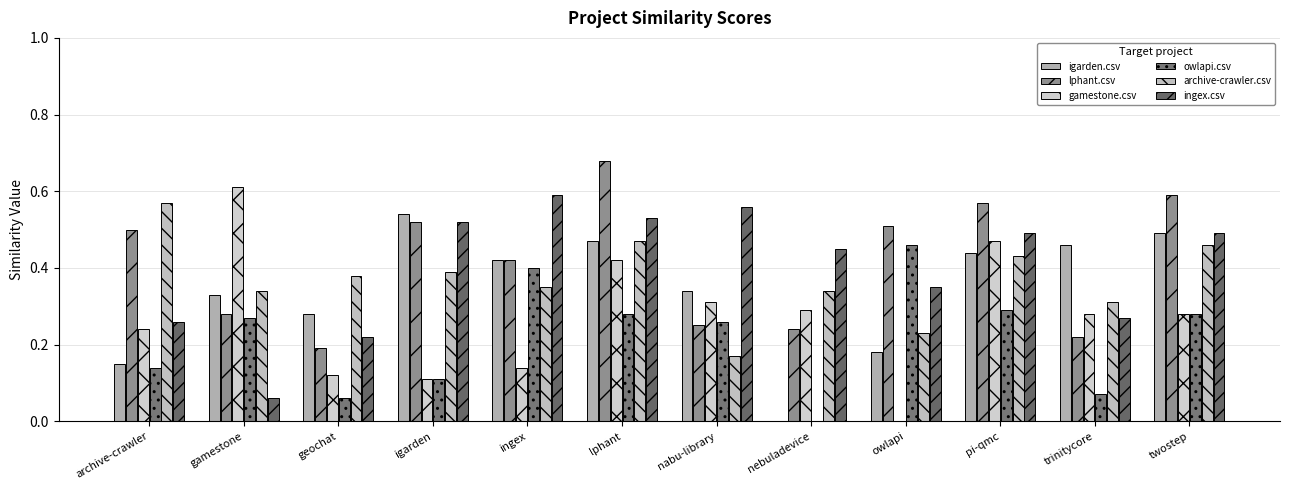

Is it true that igarden.csv equals 0.3 at gamestone?

True